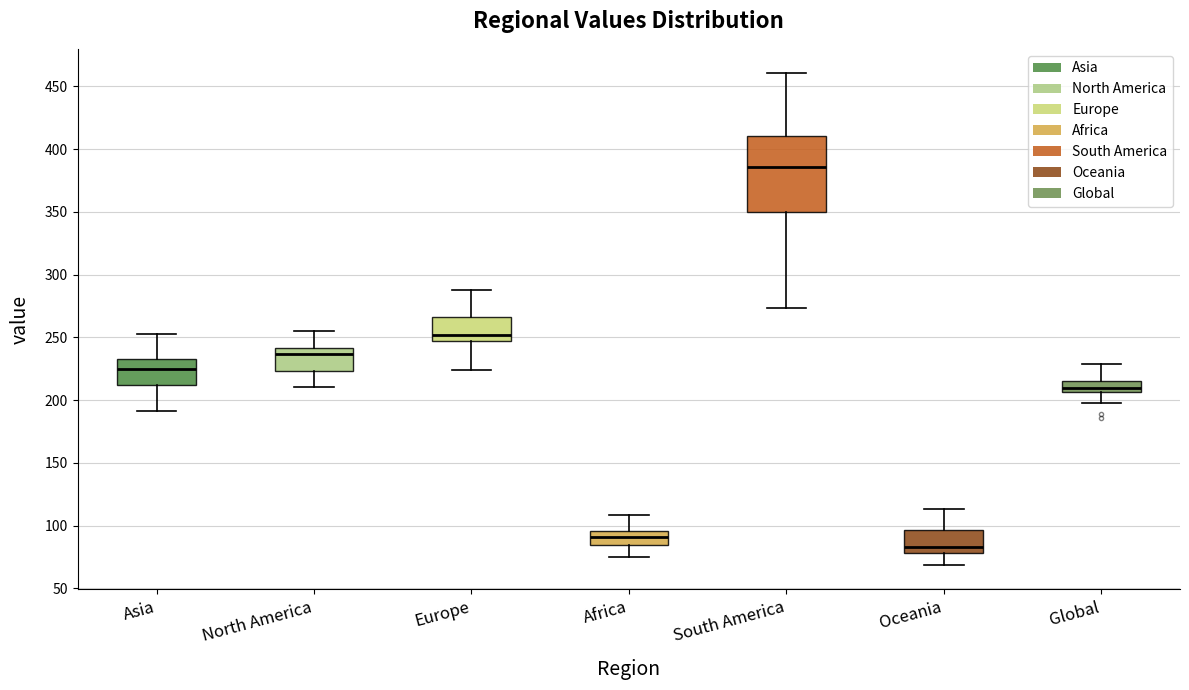

Where is the lower edge of the box for Europe on the y-axis? The values are not printed on the chart, so give them approximately, as read against the axis.

245